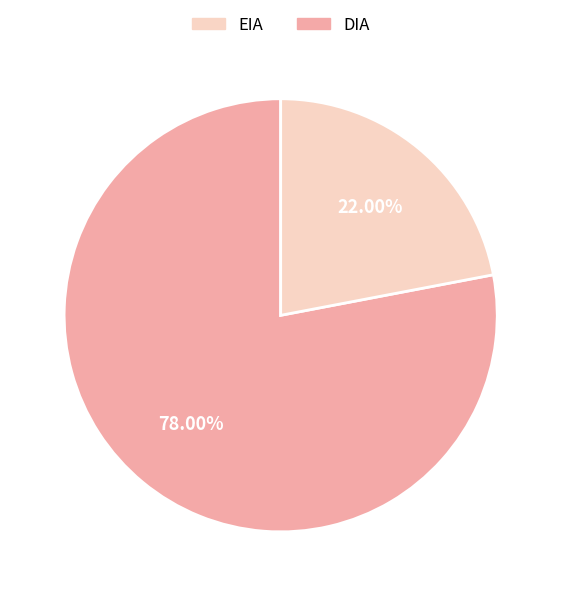

Is there any slice that represents more than half of the pie?

Yes